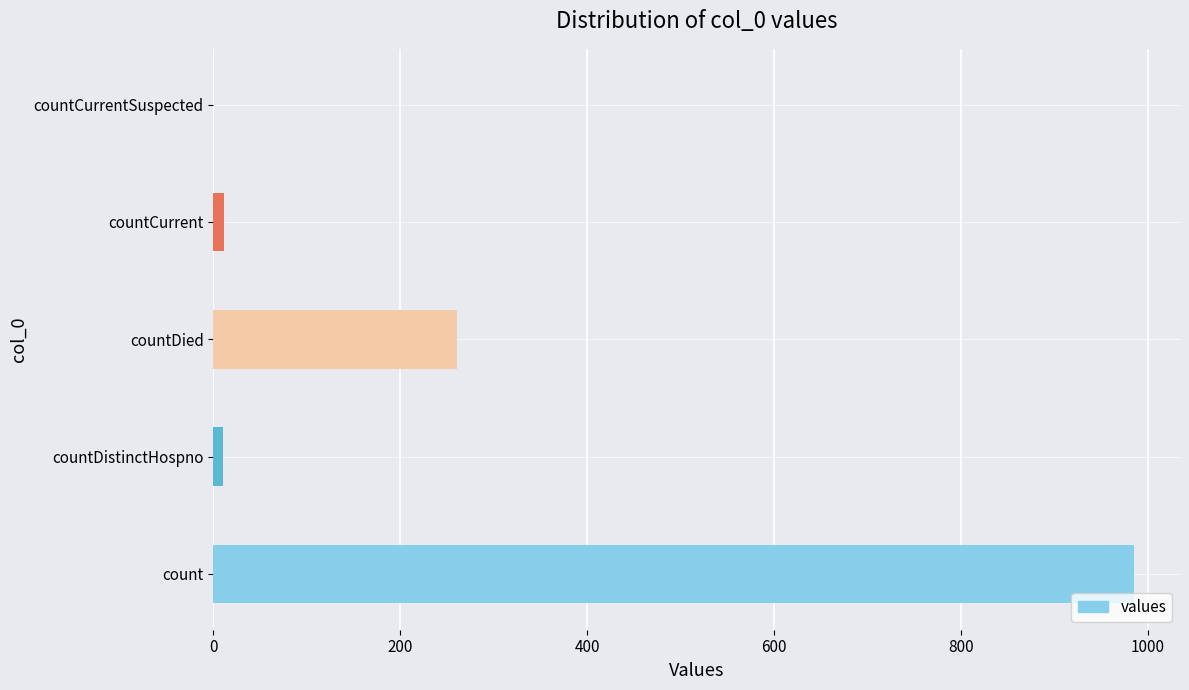

Which has a higher value, countDied or count?

count